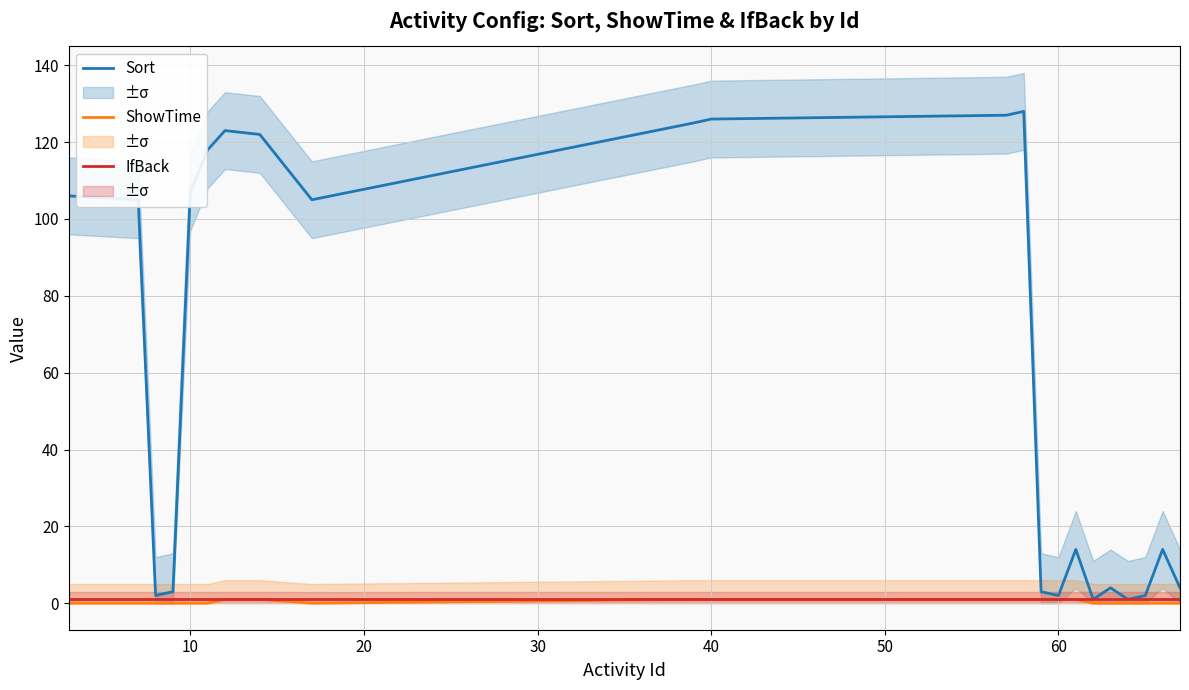

Where is Sort nearest to the value 64?

10